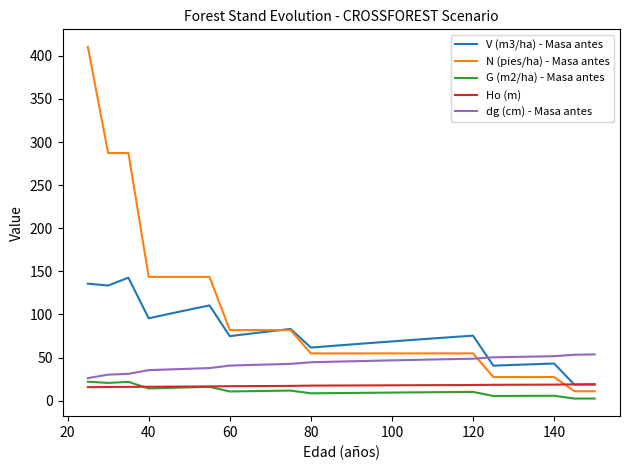

What is the greatest value displayed?

410.3